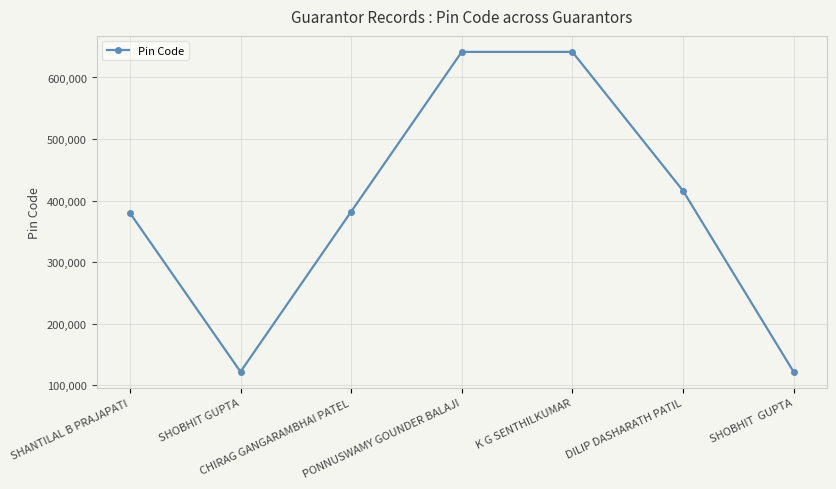

True or false: the data has more than 2 interior local peaks.

False